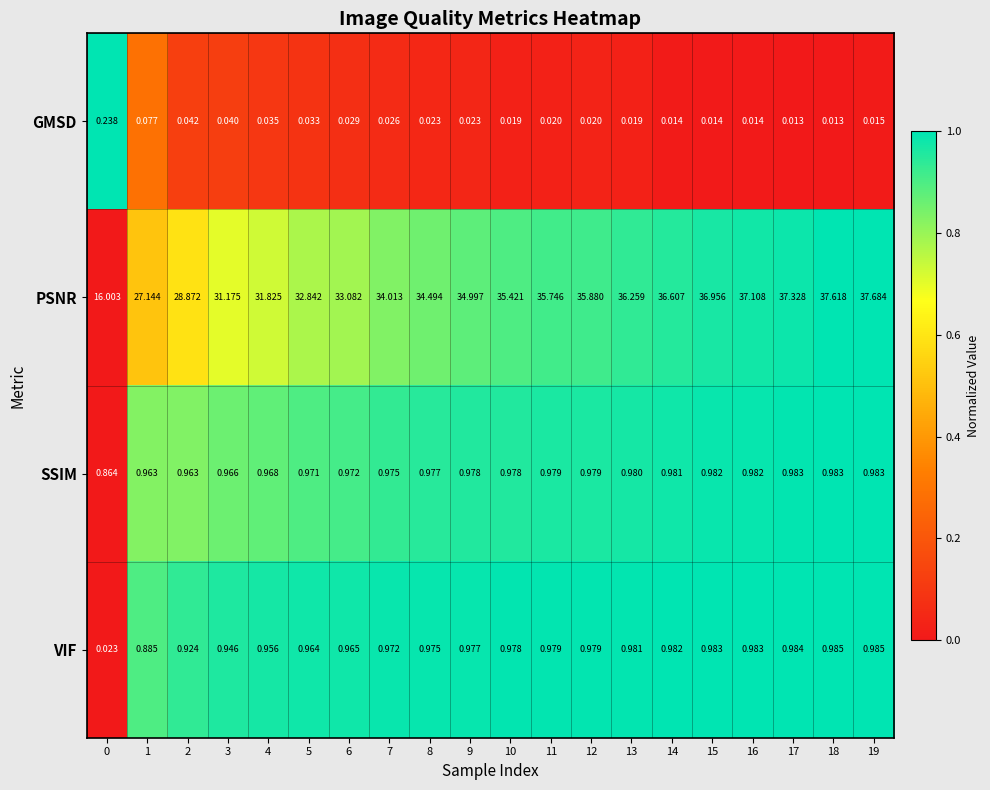

Rank the series at 18 from highest to lowest value.

PSNR, VIF, SSIM, GMSD